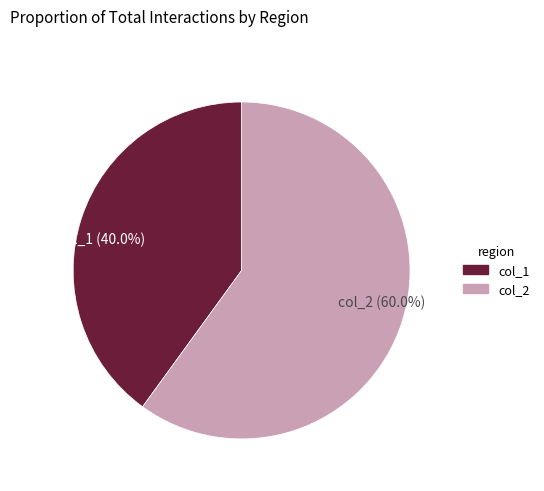

What is the total percentage of col_1 (40.0%) and col_2 (60.0%)?

100.0%